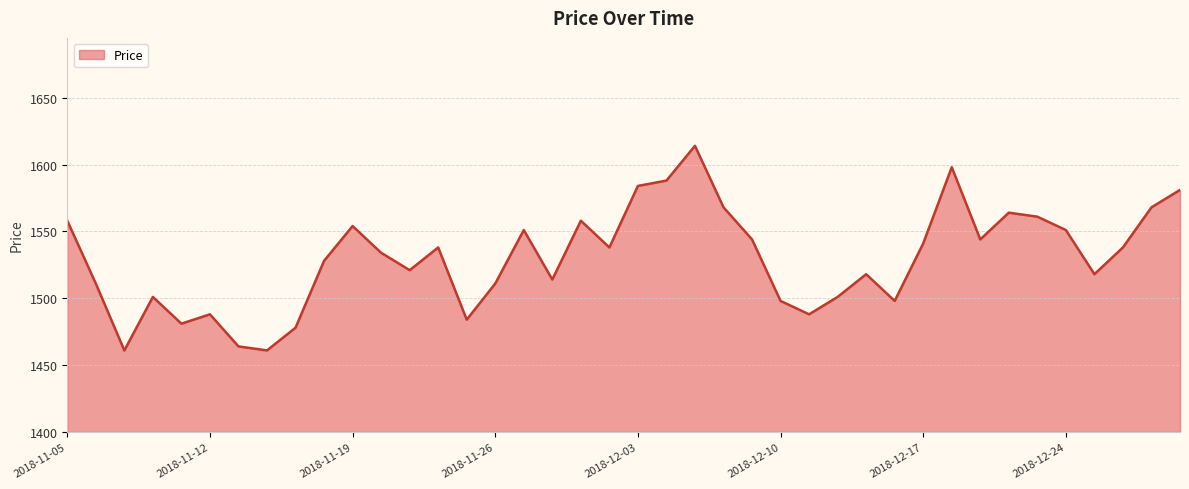

What is the greatest value displayed?

1614